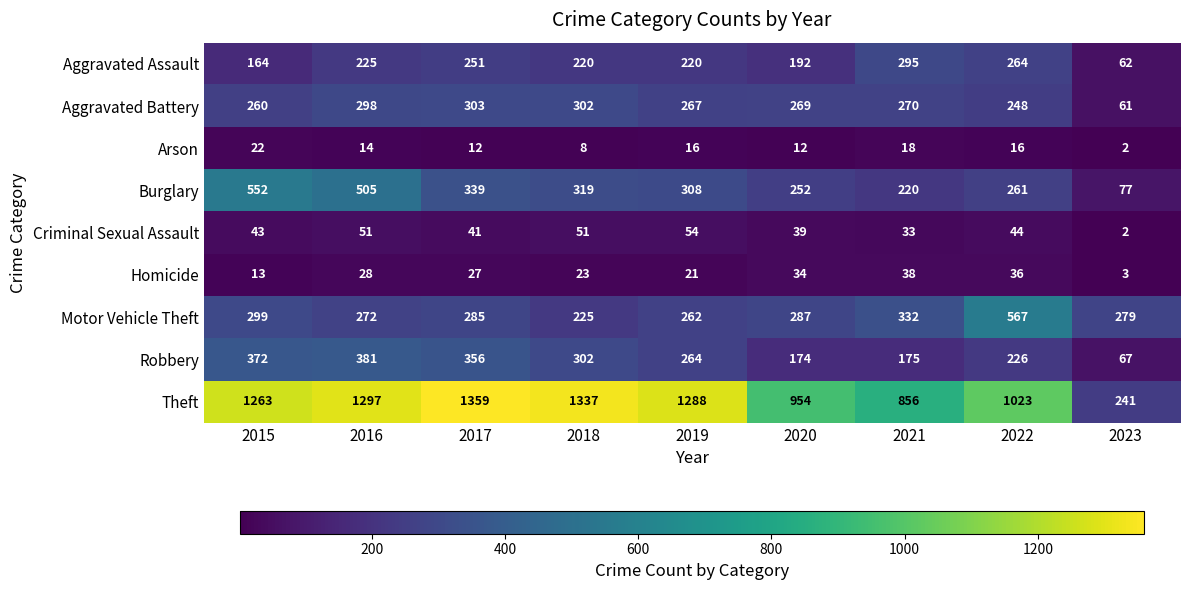

What is the spread (max minus min) of values at 2016?

1283